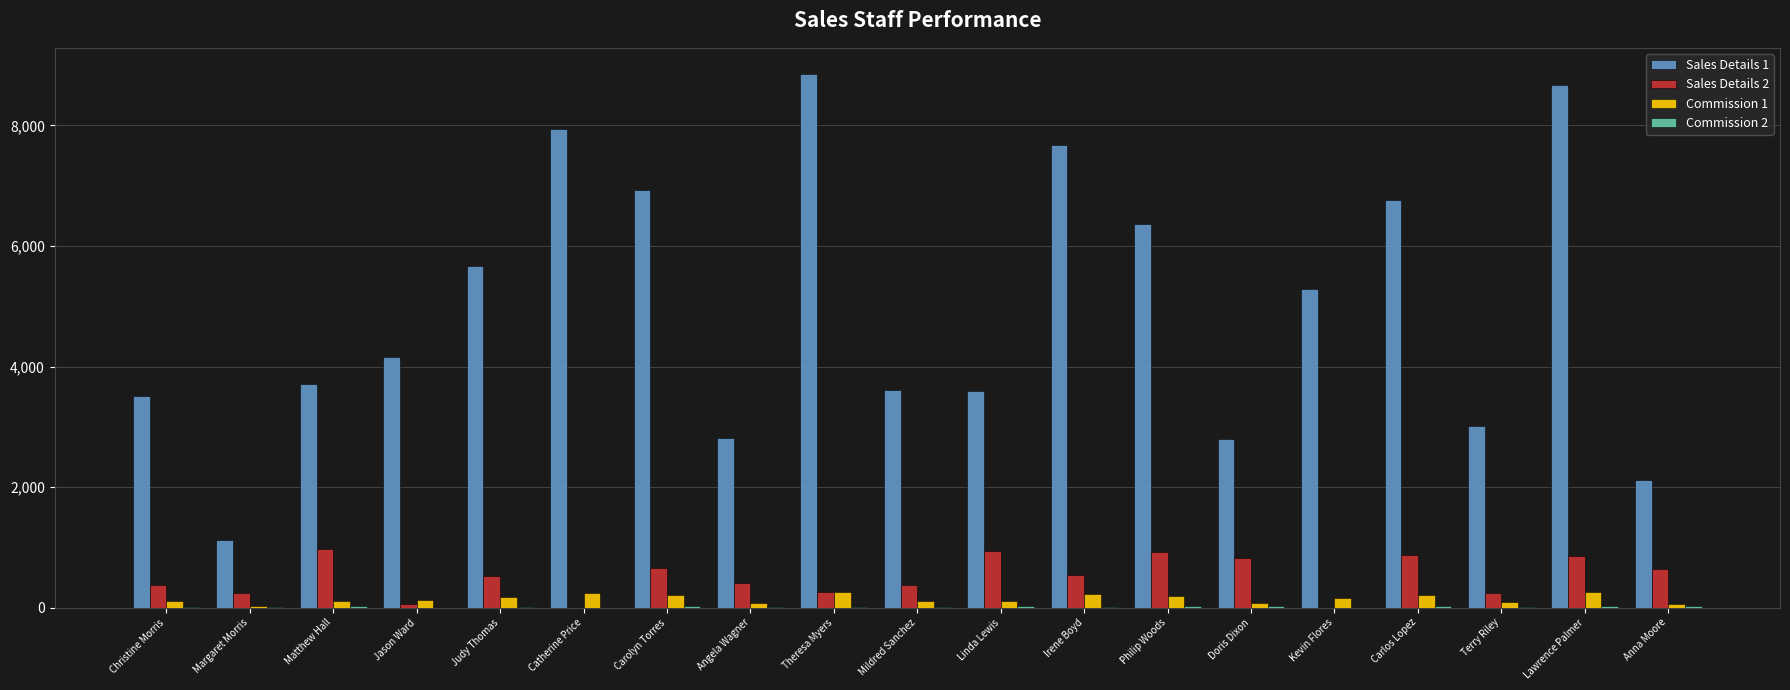

Is the value of Commission 1 at Linda Lewis greater than the value of Sales Details 1 at Angela Wagner?

No